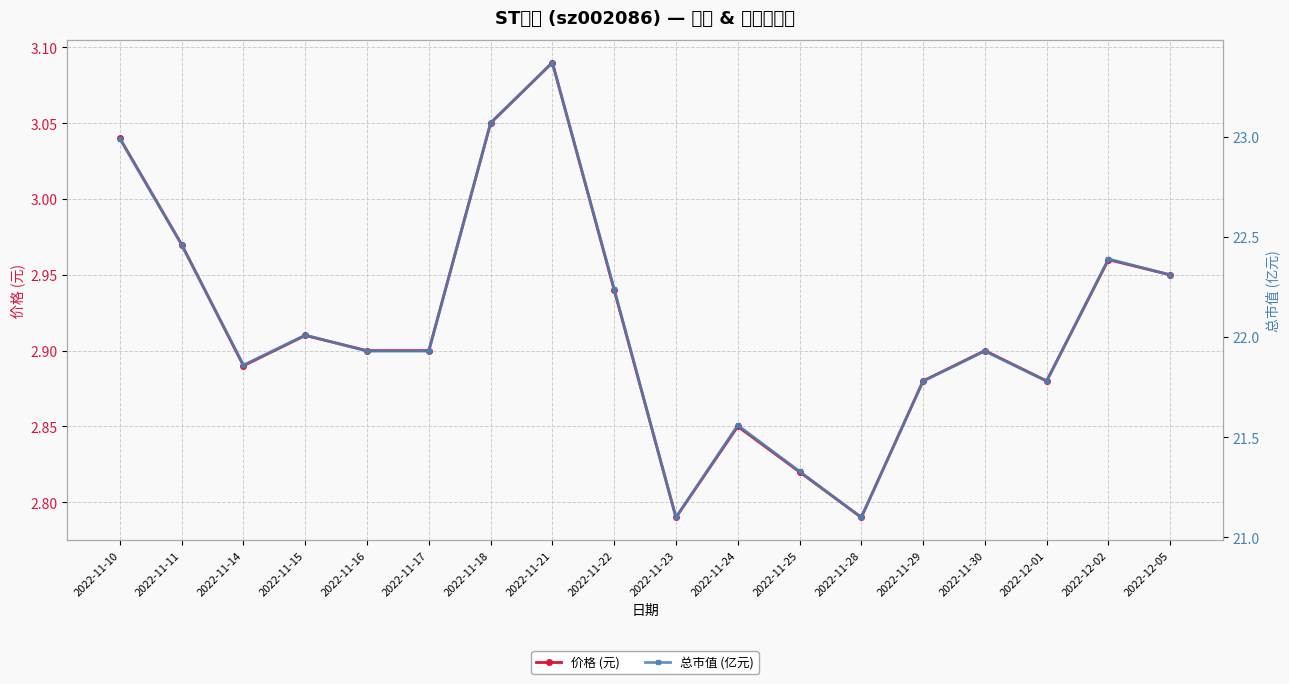

Which series has the largest total across all categories?

总市值 (亿元)